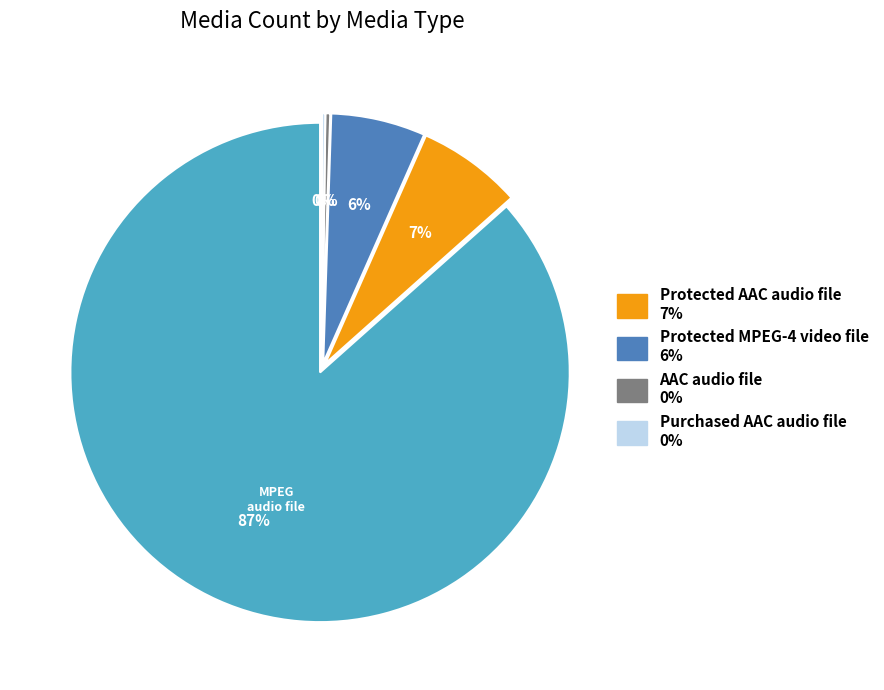

Combined, what portion of the pie is AAC audio file and Protected AAC audio file?

7.1%